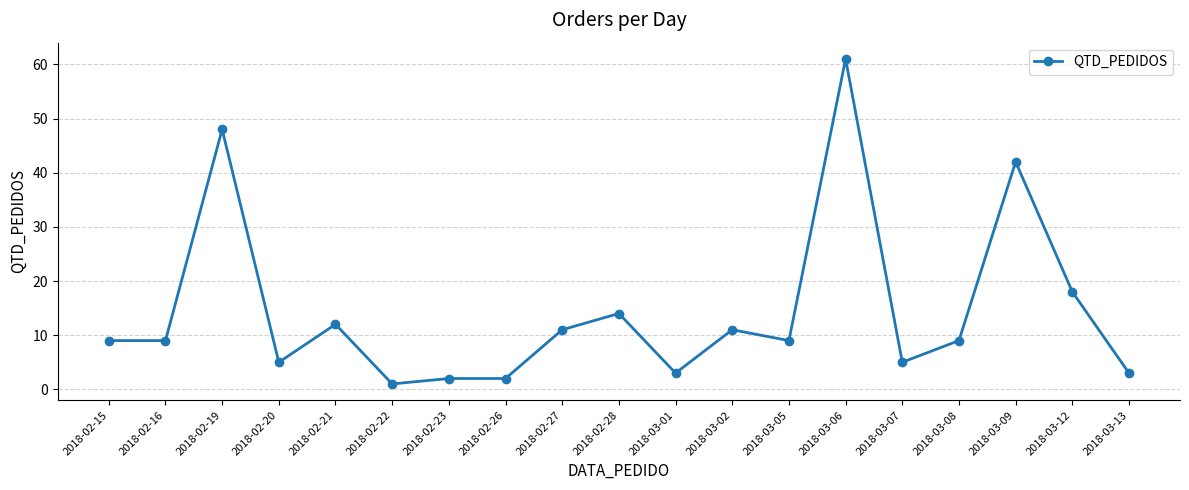

True or false: the data shows 5 at 2018-03-07.

True